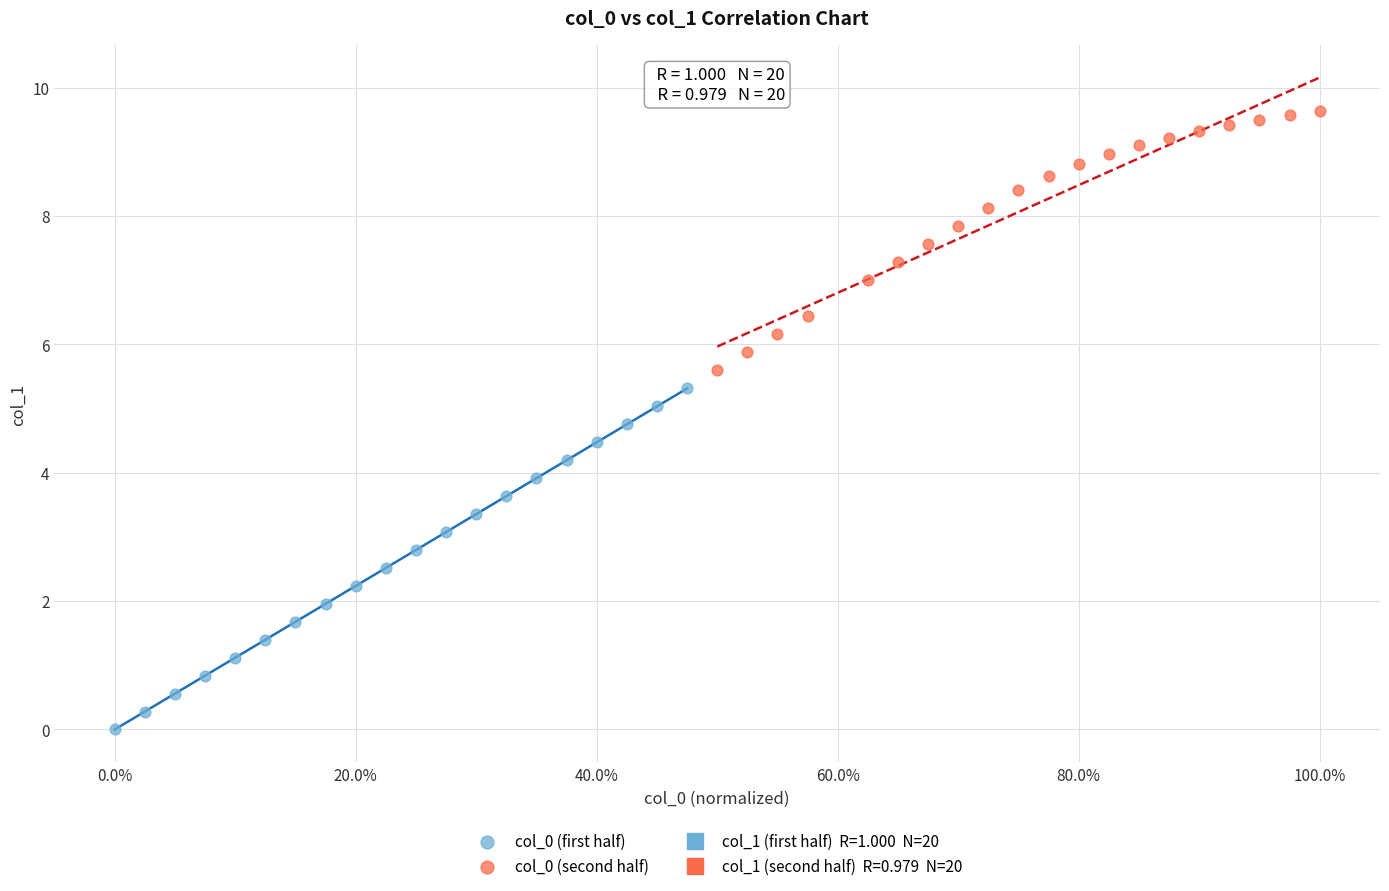

Which series has the widest spread of Y values?

col_0 (first half)